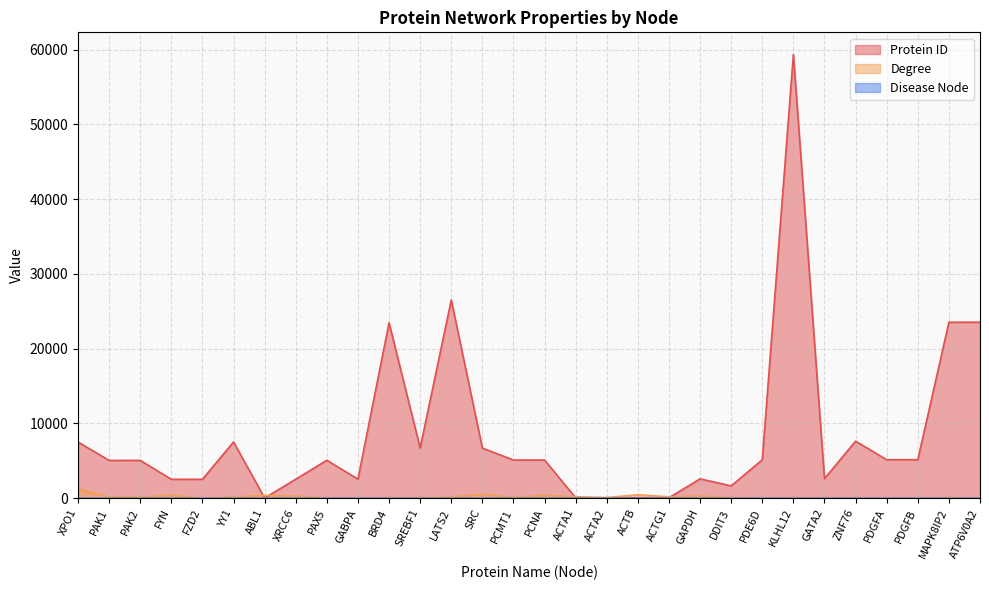

Reading left to right, transcribe all the data shown in this chart.

Protein ID: XPO1=7514	PAK1=5058	PAK2=5062	FYN=2534	FZD2=2535	YY1=7528	ABL1=25	XRCC6=2547	PAX5=5079	GABPA=2551	BRD4=23476	SREBF1=6720	LATS2=26524	SRC=6714	PCMT1=5110	PCNA=5111	ACTA1=58	ACTA2=59	ACTB=60	ACTG1=71	GAPDH=2597	DDIT3=1649	PDE6D=5147	KLHL12=59349	GATA2=2624	ZNF76=7629	PDGFA=5154	PDGFB=5155	MAPK8IP2=23542	ATP6V0A2=23545
Degree: XPO1=1256	PAK1=161	PAK2=154	FYN=410	FZD2=12	YY1=172	ABL1=389	XRCC6=285	PAX5=56	GABPA=39	BRD4=76	SREBF1=72	LATS2=158	SRC=525	PCMT1=115	PCNA=390	ACTA1=200	ACTA2=95	ACTB=466	ACTG1=187	GAPDH=304	DDIT3=85	PDE6D=52	KLHL12=75	GATA2=63	ZNF76=71	PDGFA=24	PDGFB=27	MAPK8IP2=94	ATP6V0A2=22
Disease Node: XPO1=0	PAK1=0	PAK2=0	FYN=0	FZD2=0	YY1=0	ABL1=0	XRCC6=0	PAX5=0	GABPA=0	BRD4=0	SREBF1=0	LATS2=0	SRC=0	PCMT1=0	PCNA=0	ACTA1=0	ACTA2=0	ACTB=0	ACTG1=0	GAPDH=0	DDIT3=0	PDE6D=0	KLHL12=0	GATA2=0	ZNF76=0	PDGFA=0	PDGFB=0	MAPK8IP2=0	ATP6V0A2=1